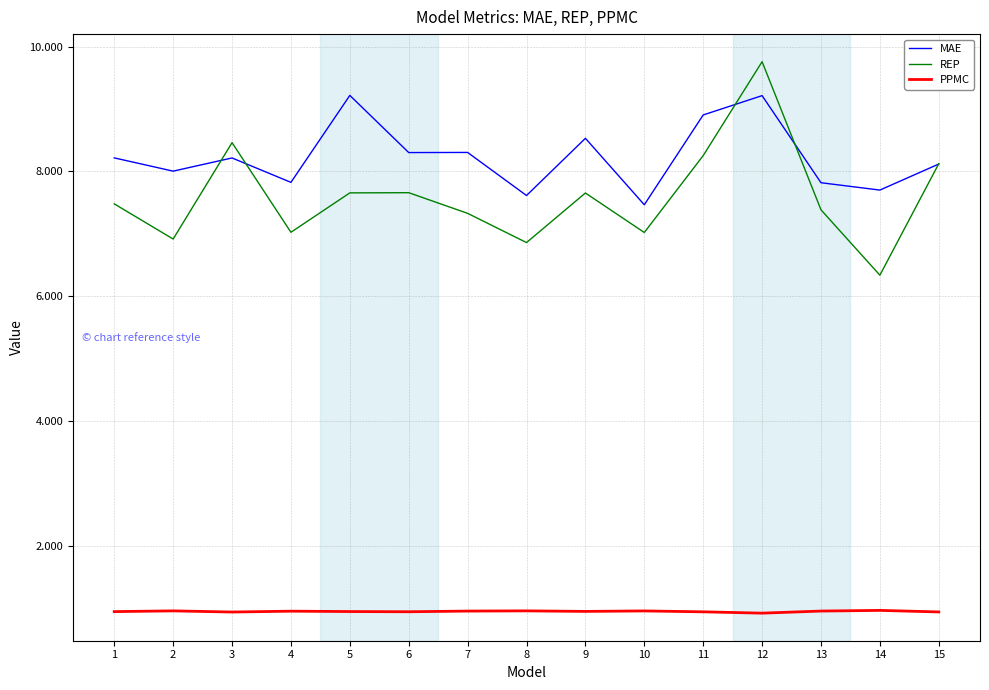

What is the greatest value displayed?

9.8